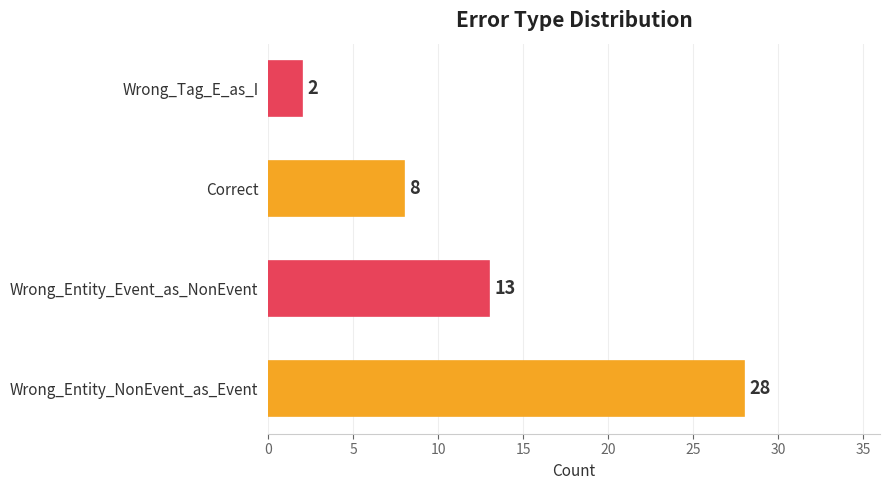

Reading bottom to top, what are all the values shown in this chart?

Wrong_Entity_NonEvent_as_Event=28	Wrong_Entity_Event_as_NonEvent=13	Correct=8	Wrong_Tag_E_as_I=2